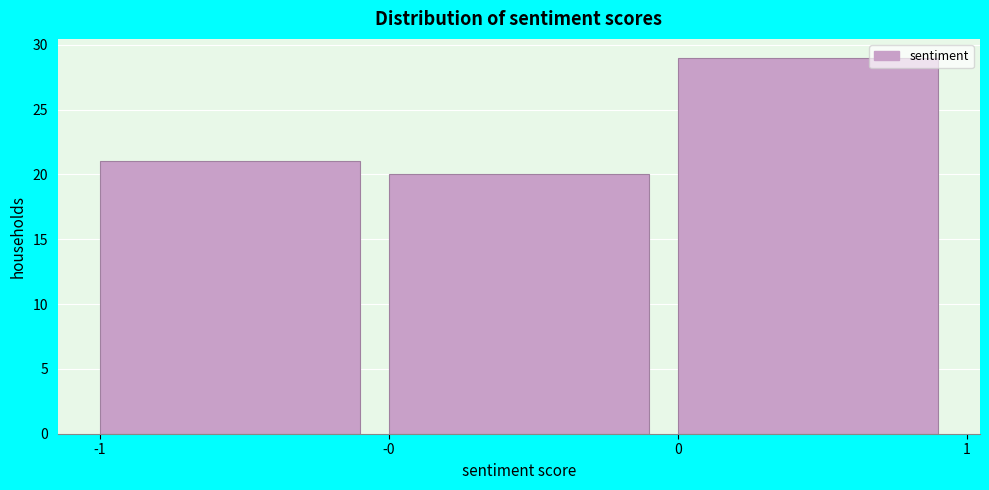

Reading left to right, extract all data points from this chart.

-1=21	-0=20	0=29